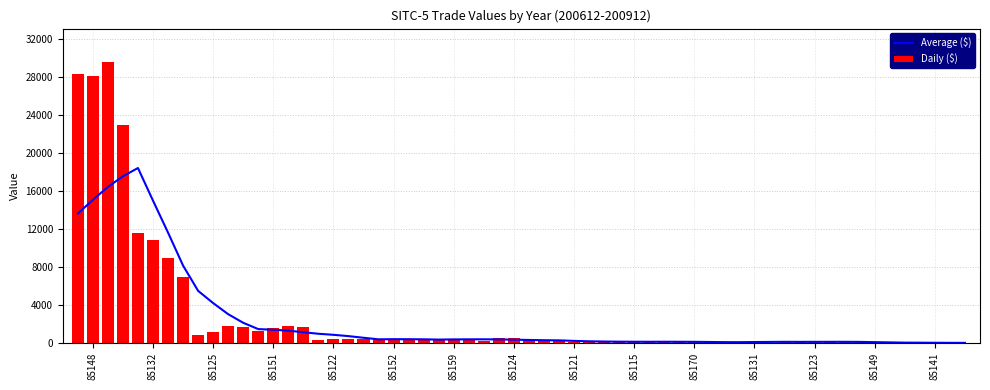

What is the maximum value shown in the chart?

29518.7